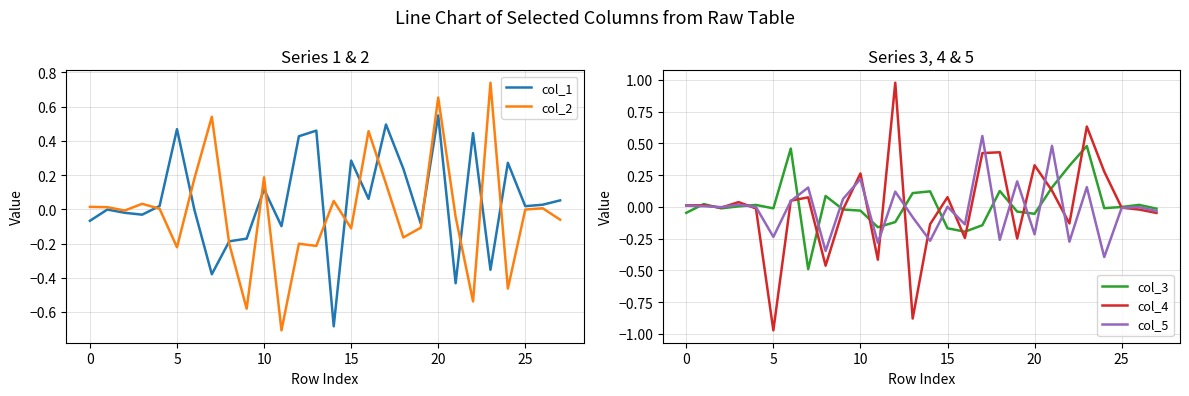

What is the highest value of the col_3 series?

0.5